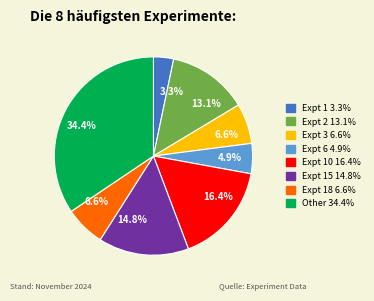

Is there a majority slice in this chart?

No